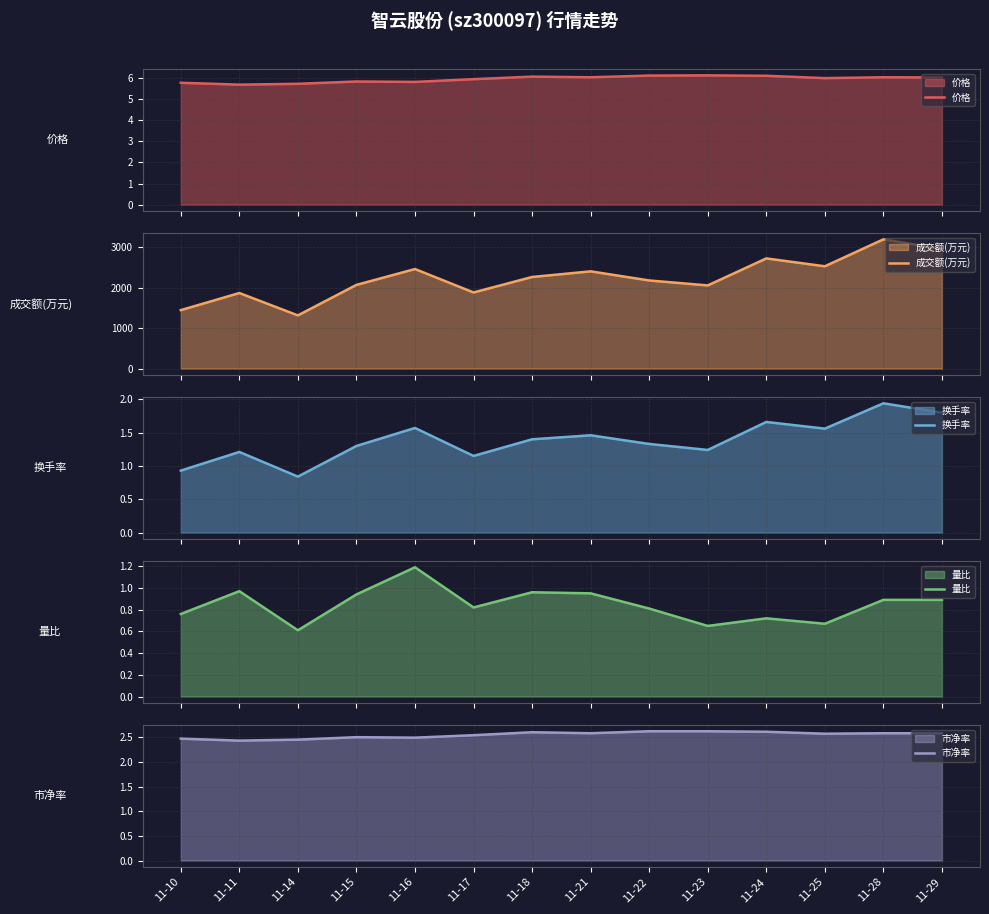

Reading left to right, list all the values displayed in this chart.

价格: 11-10=5.8	11-11=5.7	11-14=5.7	11-15=5.8	11-16=5.8	11-17=6.0	11-18=6.1	11-21=6.0	11-22=6.1	11-23=6.1	11-24=6.1	11-25=6.0	11-28=6.0	11-29=6.0
成交额(万元): 11-10=1443.0	11-11=1865.0	11-14=1313.0	11-15=2066.0	11-16=2457.0	11-17=1879.0	11-18=2261.0	11-21=2400.0	11-22=2175.0	11-23=2053.0	11-24=2719.0	11-25=2525.0	11-28=3190.0	11-29=2949.0
换手率: 11-10=0.9	11-11=1.2	11-14=0.8	11-15=1.3	11-16=1.6	11-17=1.1	11-18=1.4	11-21=1.5	11-22=1.3	11-23=1.2	11-24=1.7	11-25=1.6	11-28=1.9	11-29=1.8
量比: 11-10=0.8	11-11=1.0	11-14=0.6	11-15=0.9	11-16=1.2	11-17=0.8	11-18=1.0	11-21=0.9	11-22=0.8	11-23=0.7	11-24=0.7	11-25=0.7	11-28=0.9	11-29=0.9
市净率: 11-10=2.5	11-11=2.4	11-14=2.5	11-15=2.5	11-16=2.5	11-17=2.5	11-18=2.6	11-21=2.6	11-22=2.6	11-23=2.6	11-24=2.6	11-25=2.6	11-28=2.6	11-29=2.6